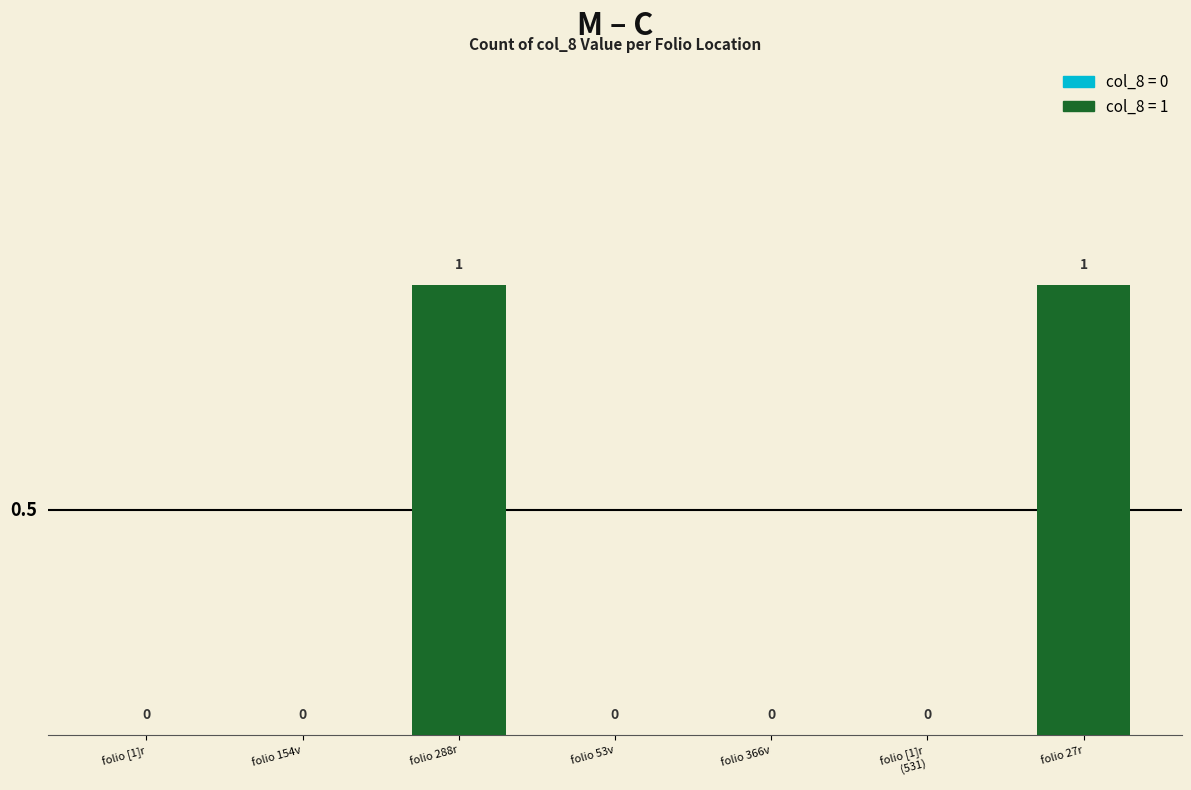

Are the bars horizontal?

No